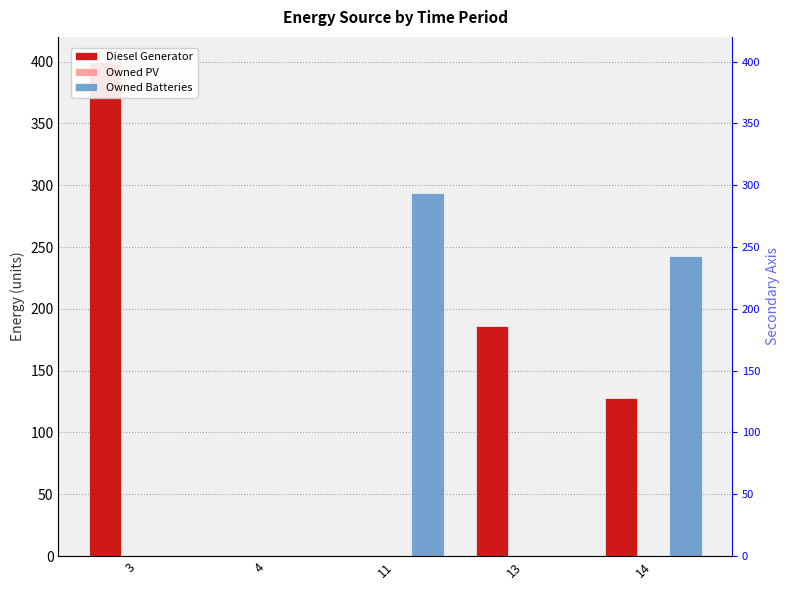

What value does the Diesel Generator series have at 13, to the nearest 5?

185